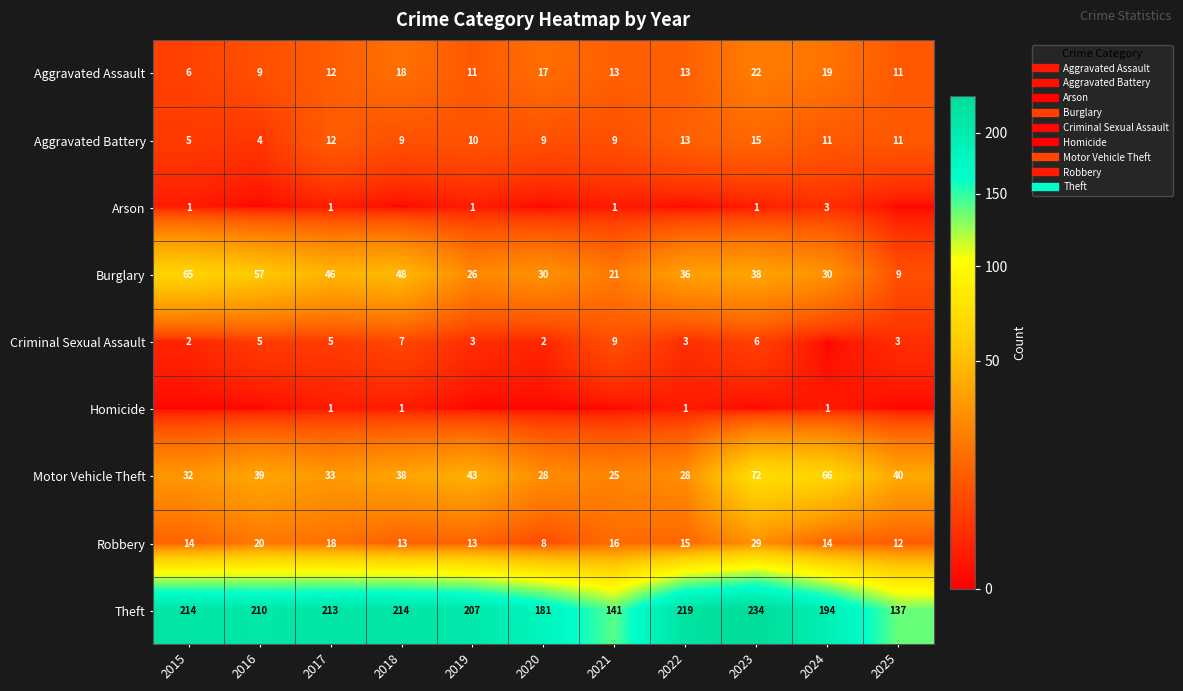

Count the number of categories in the chart.

11